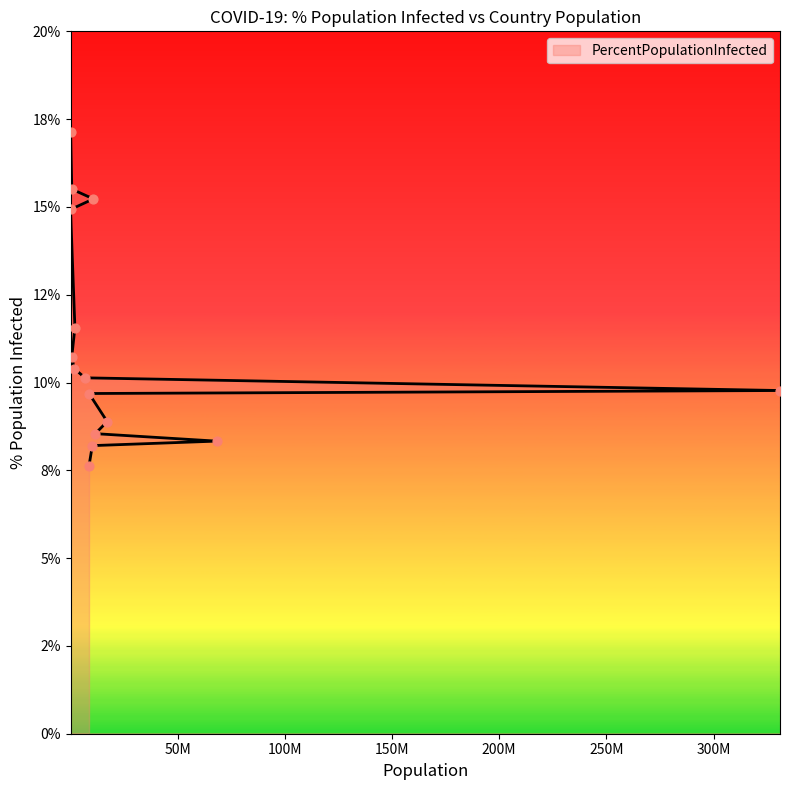

What is the ratio of the value at Portugal to the value at Andorra?

0.5